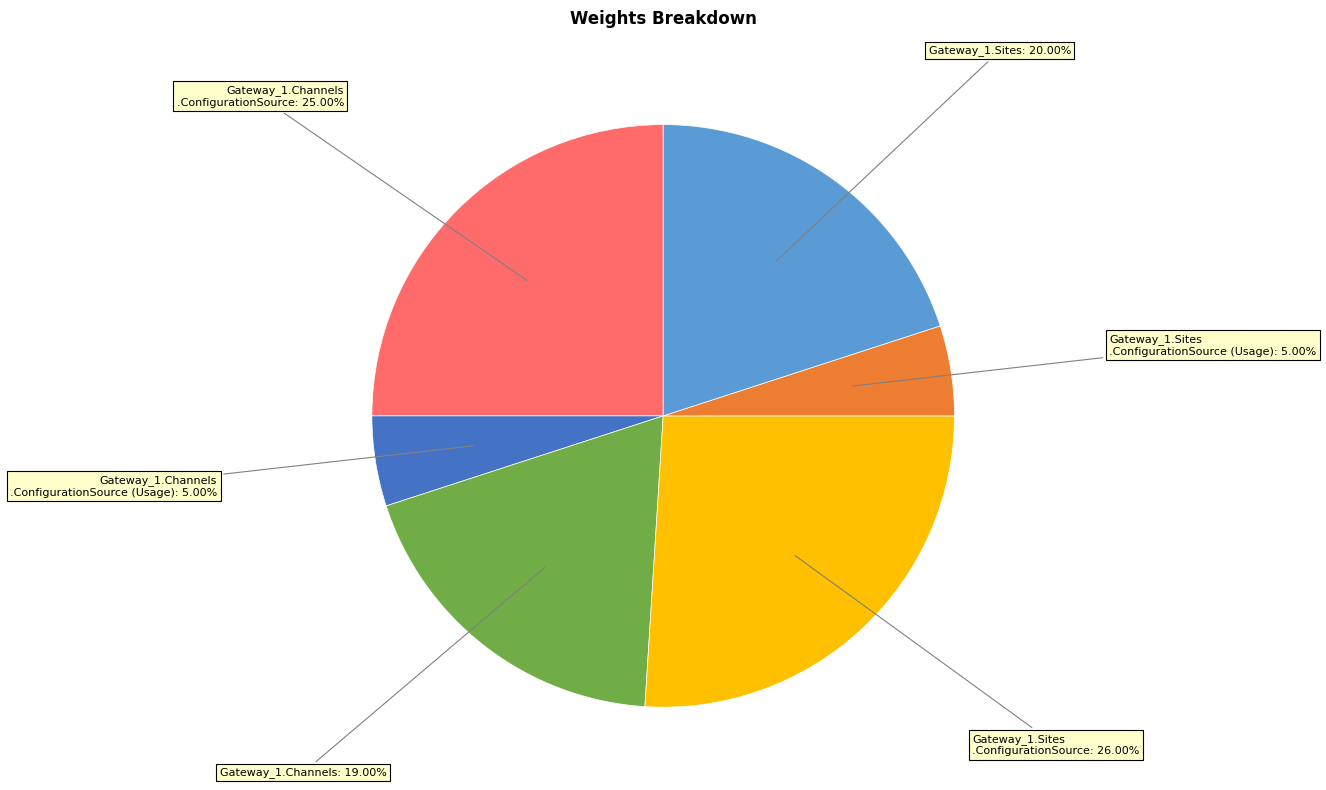

Is there any slice that represents more than half of the pie?

No